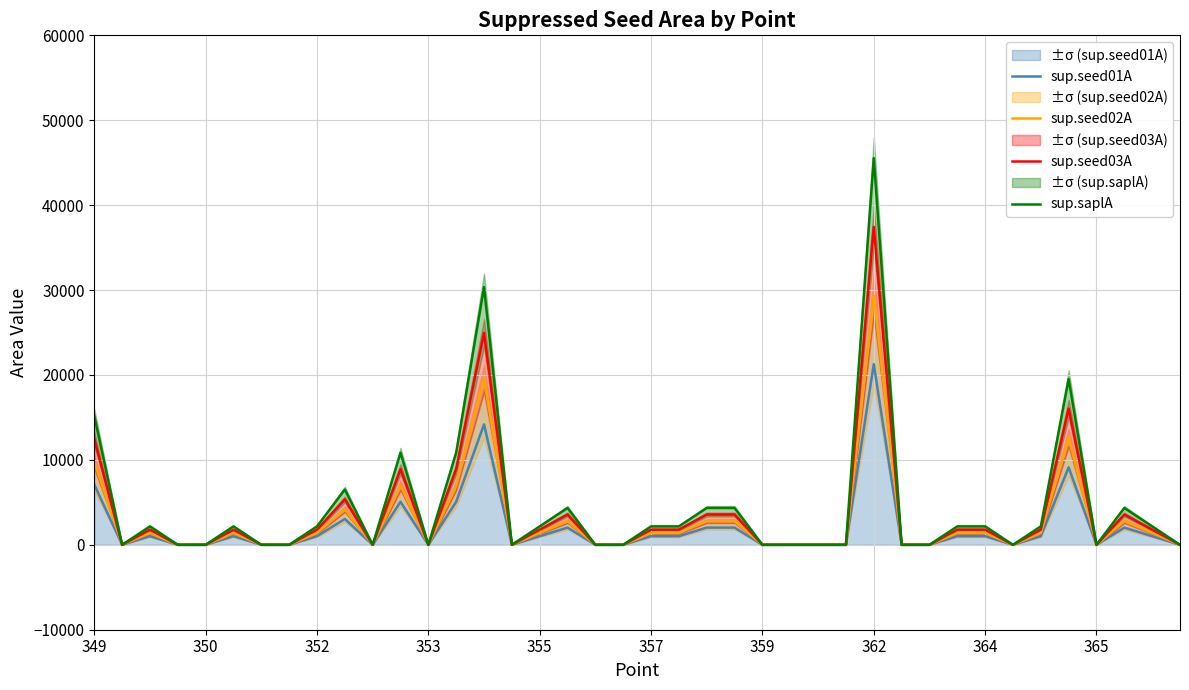

What is the highest value of the sup.seed03A series?

37446.2